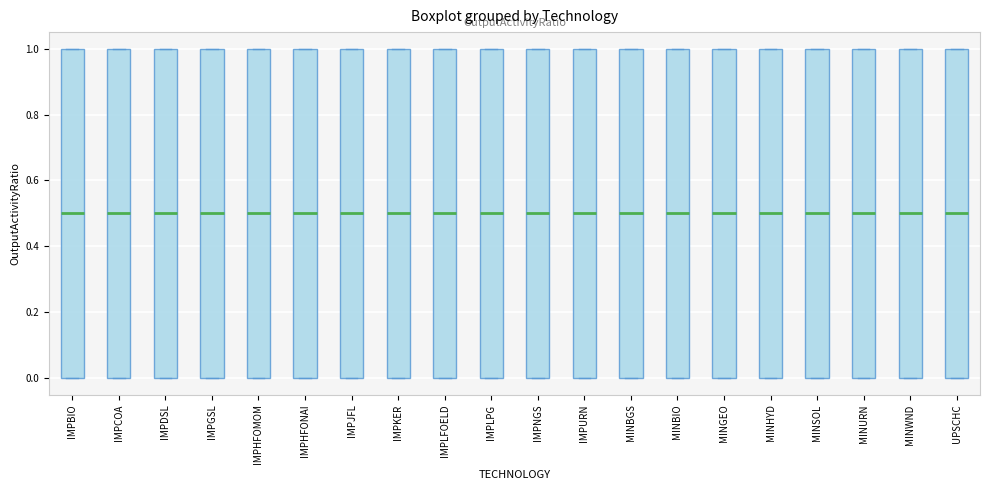

Where is the upper edge of the box for MINBGS on the y-axis? The values are not printed on the chart, so give them approximately, as read against the axis.

1.0